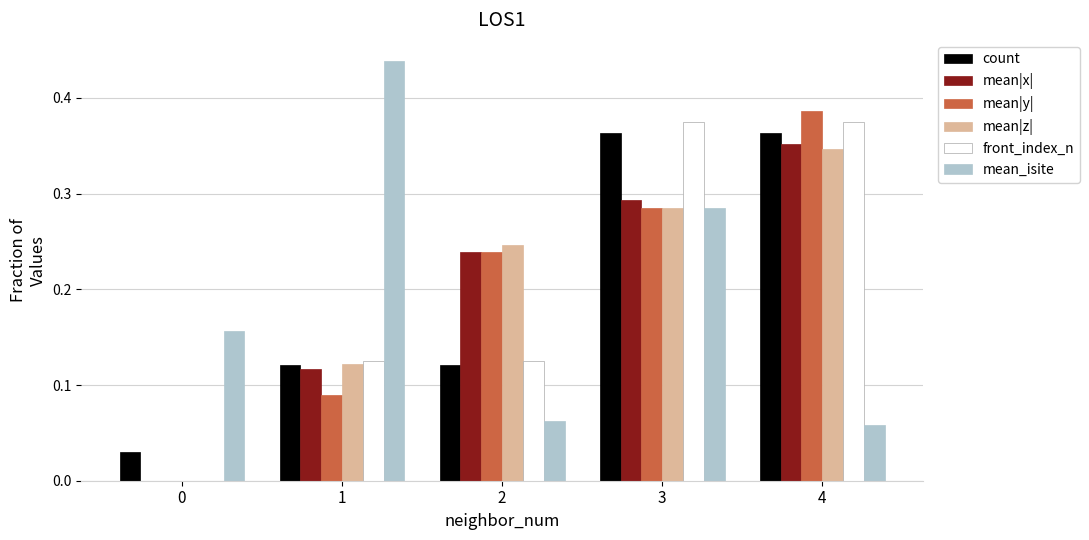

Between 1 and 4, which series saw the biggest shift?

mean_isite